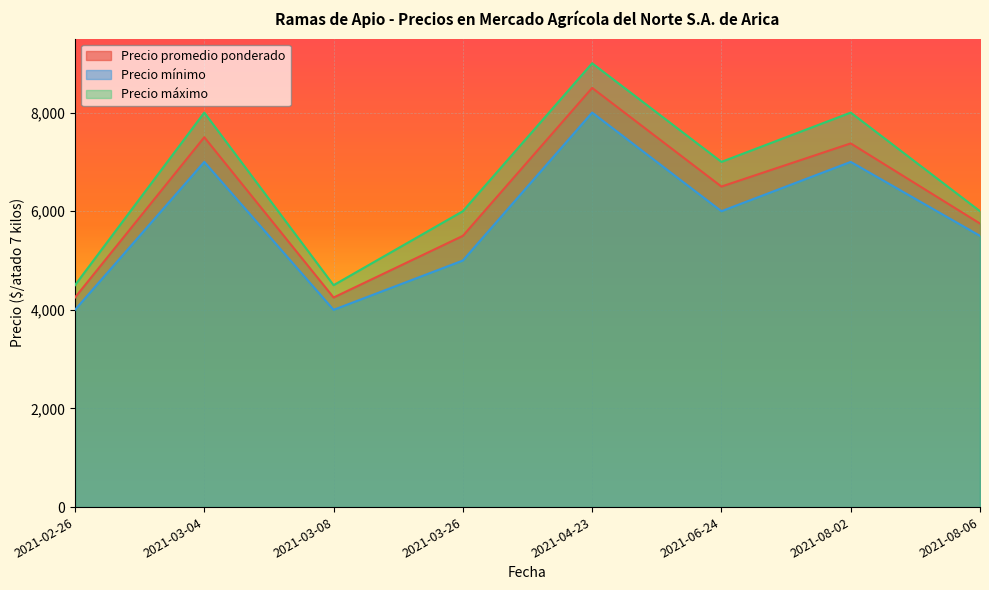

Is the value of Precio máximo at 2021-03-08 greater than the value of Precio mínimo at 2021-08-02?

No